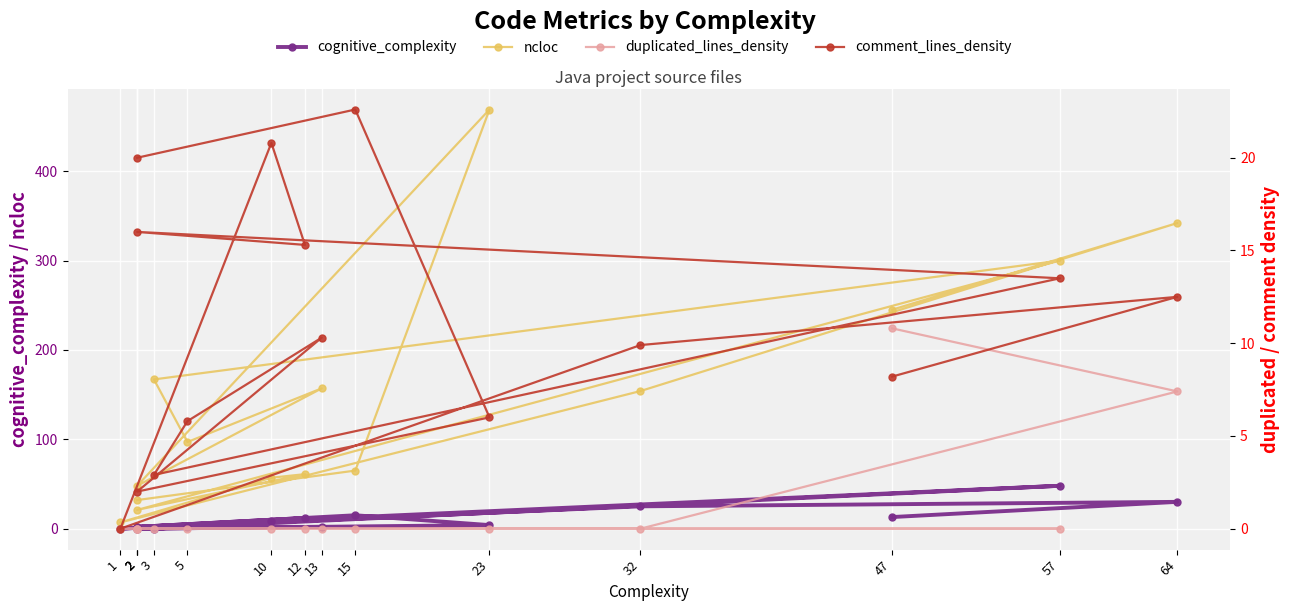

Between 1 and 23, which is larger?

23